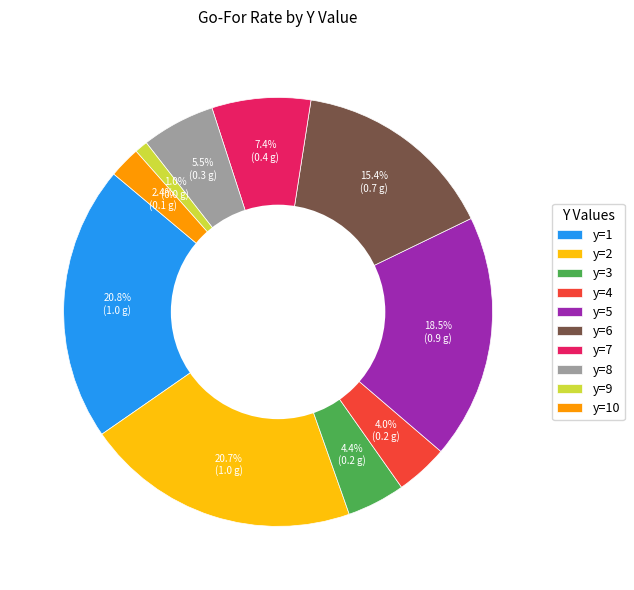

What percentage is the y=9 slice, to the nearest percent?

1%